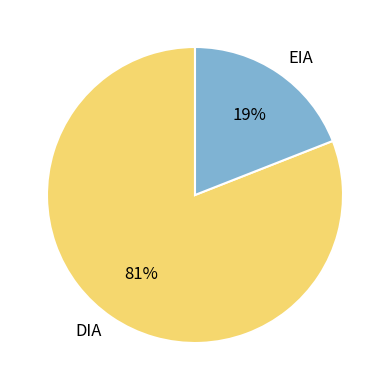

Which category has the smallest portion of the pie?

EIA